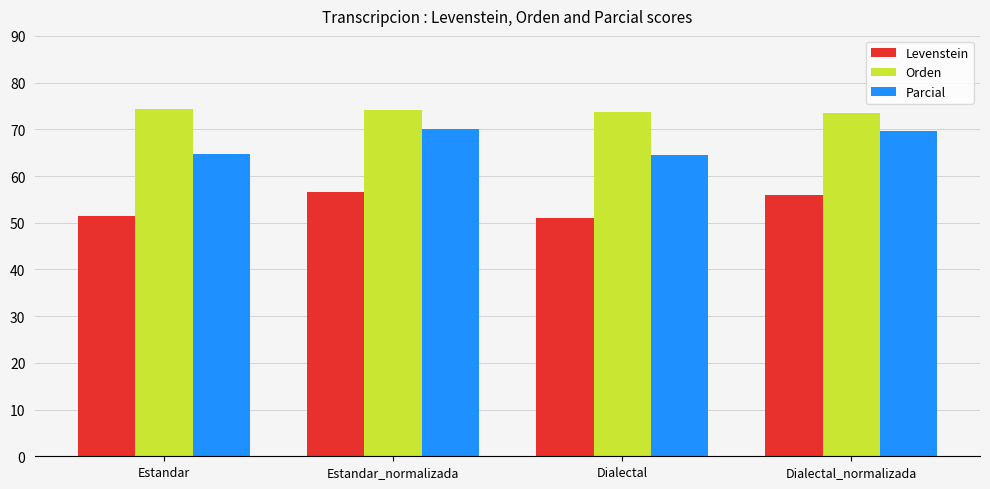

What is the sum of all Orden values?

295.7